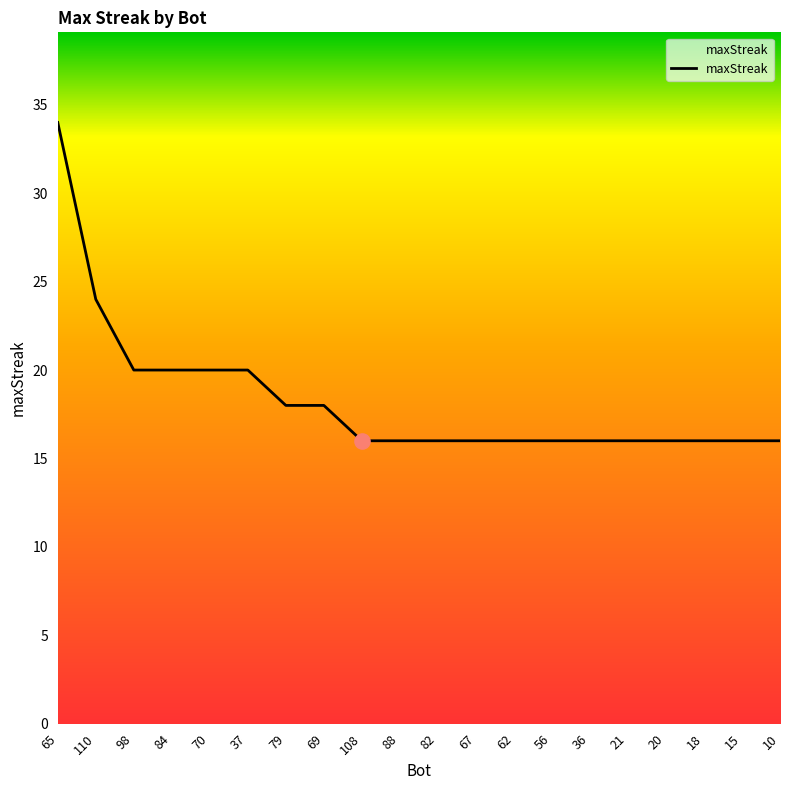

Which has a higher value, 79 or 20?

79